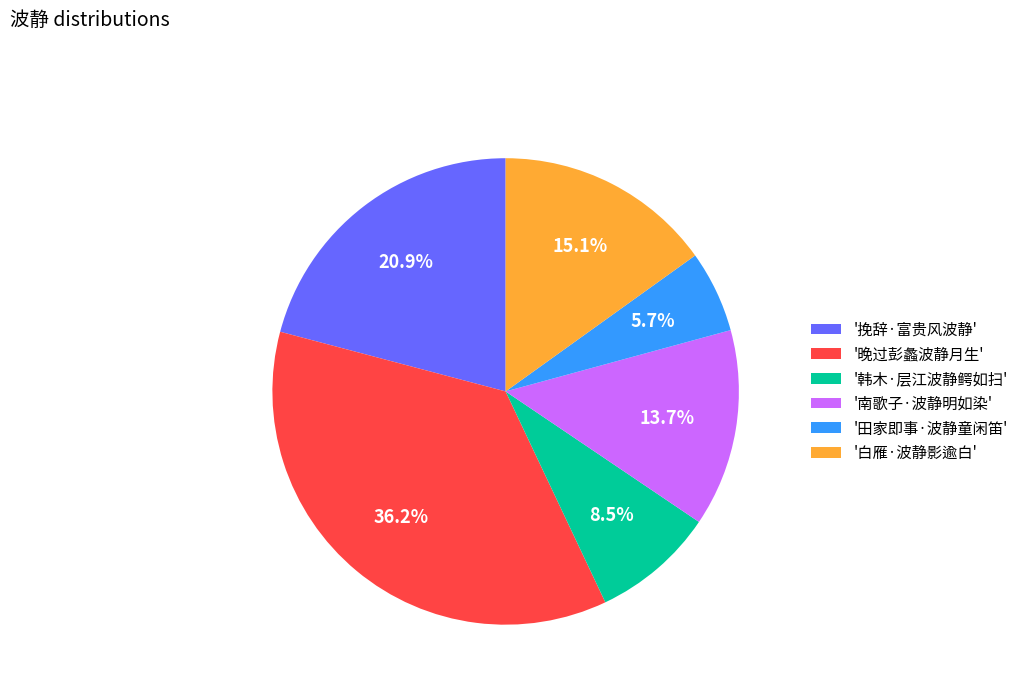

What percentage is NOT represented by '白雁·波静影逾白'?

84.9%